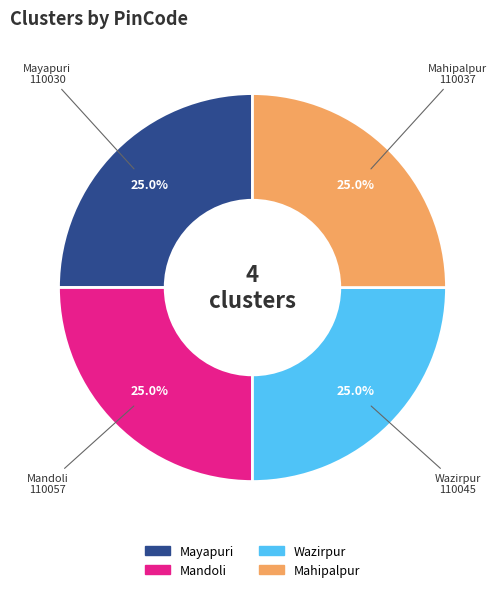

What is the ratio of the value at Mahipalpur to the value at Mandoli?

1.0